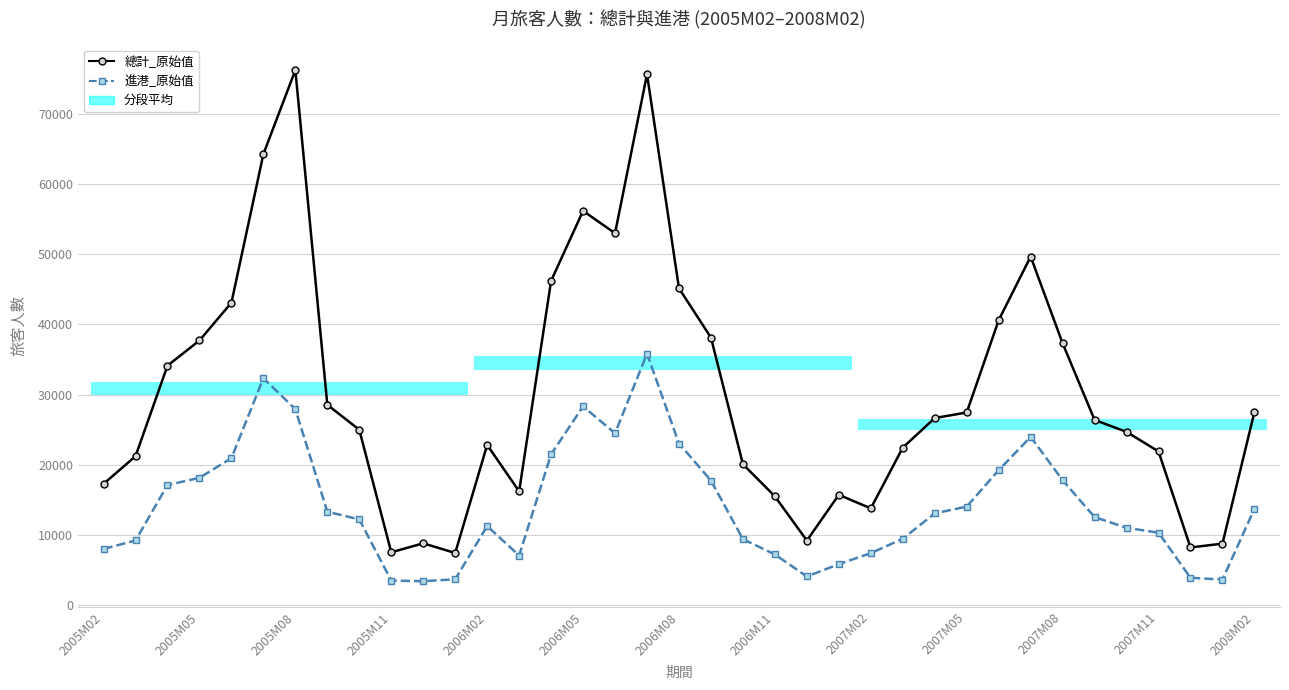

Is it true that 總計_原始值 equals 44905 at 2005M08?

False